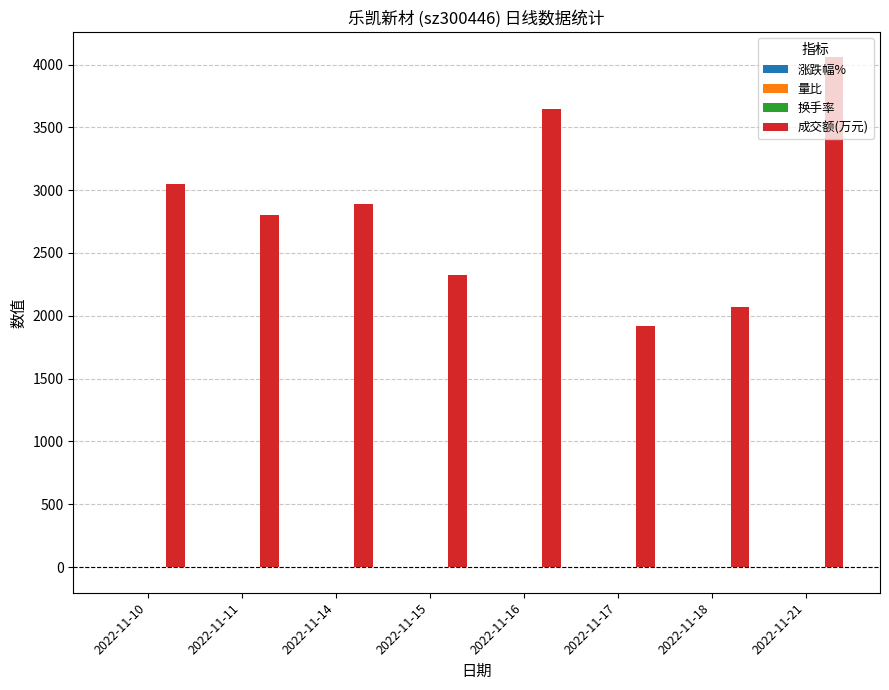

Which series has the largest total across all categories?

成交额(万元)